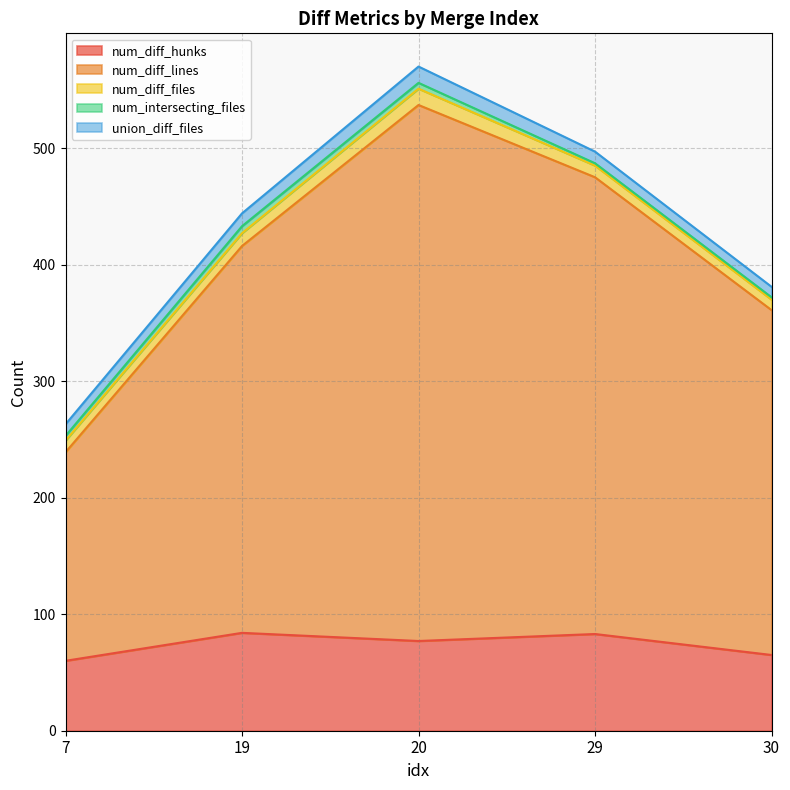

Is it true that union_diff_files equals 6 at 20?

False